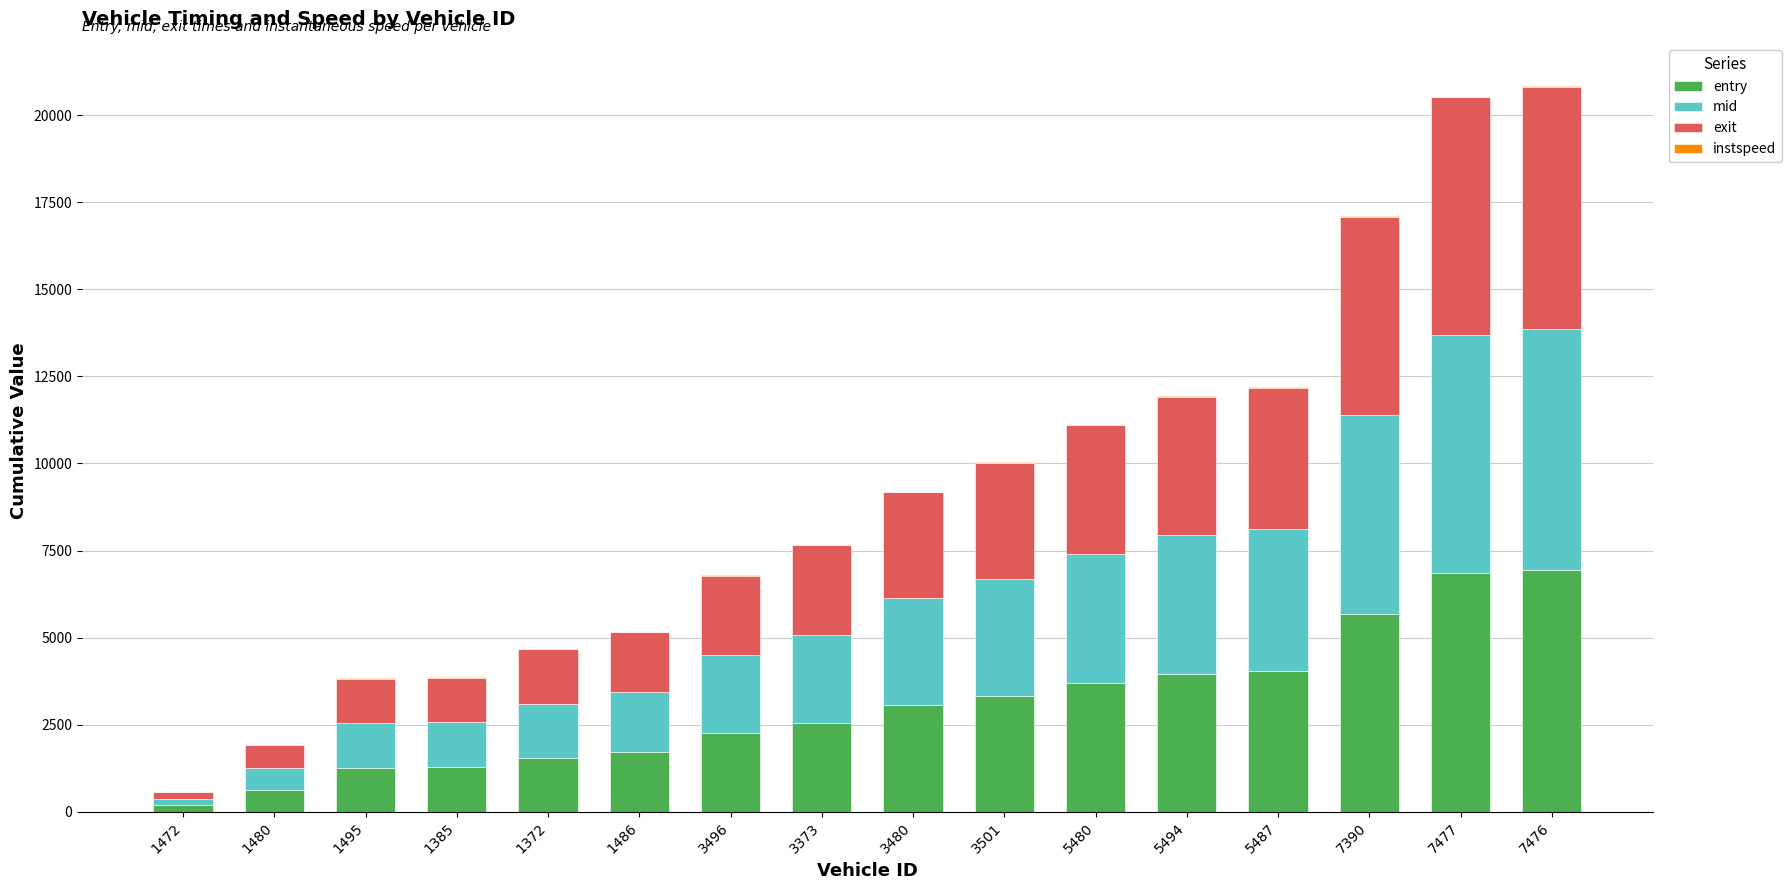

True or false: entry has a value of 1266.6 at 1495.

True